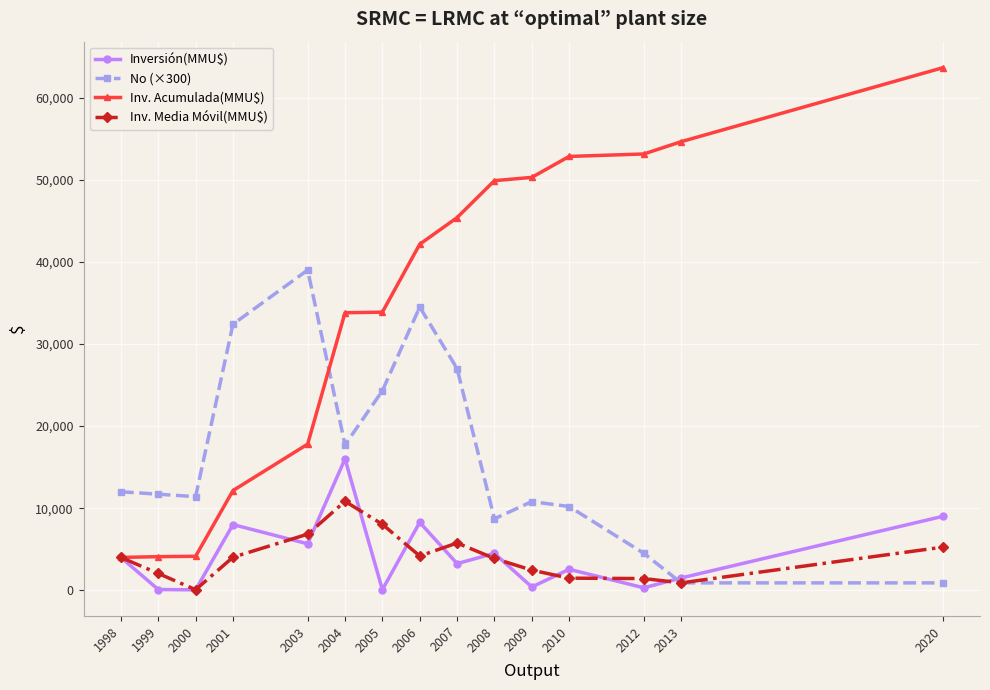

True or false: Inversión(MMU$) has a value of 8000.0 at 2001.

True